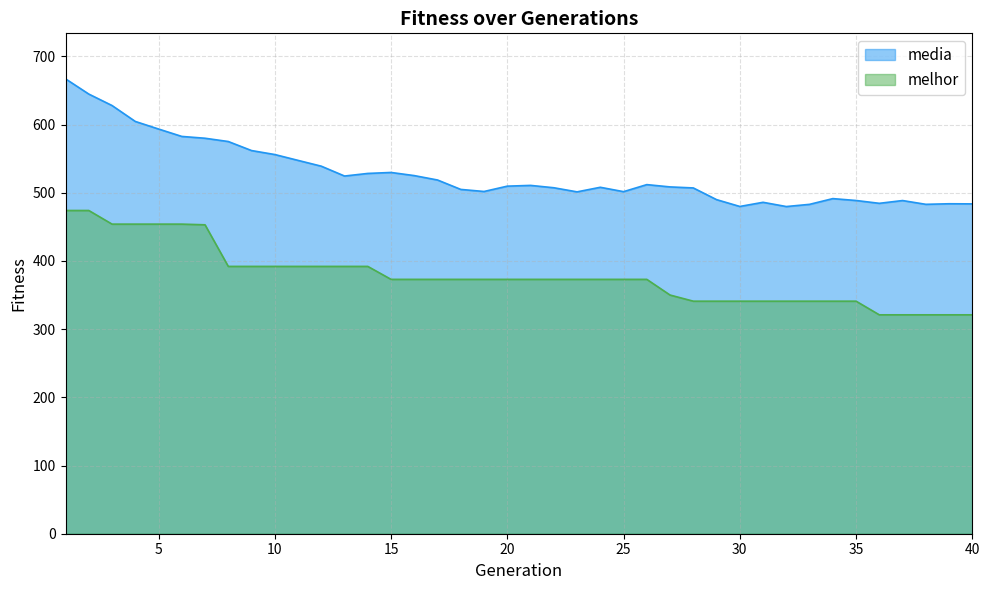

At which category does media reach its first local peak?

15